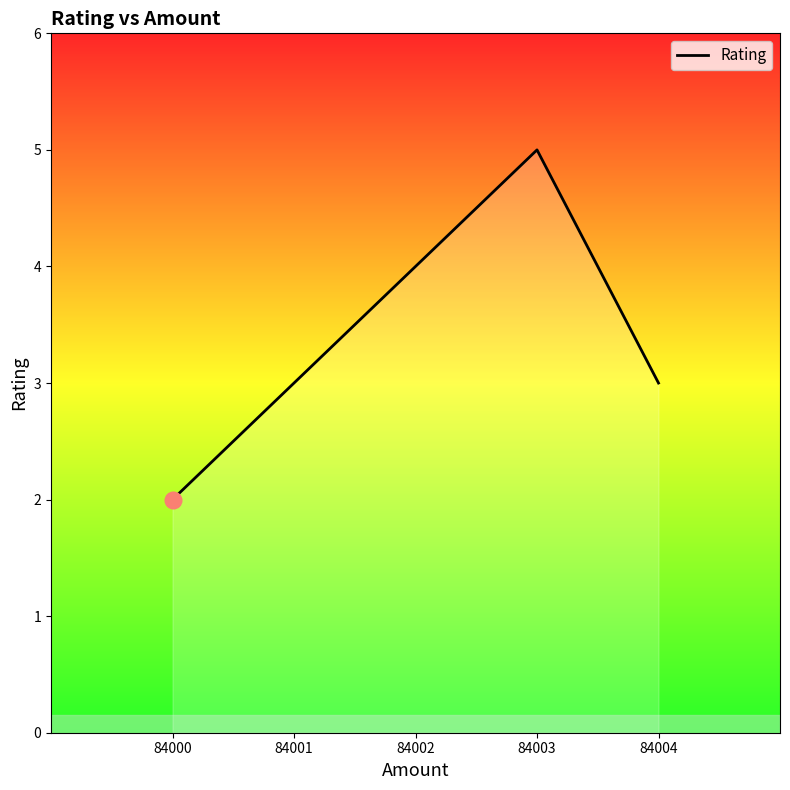

Which has a higher value, 84000 or 84004?

84004